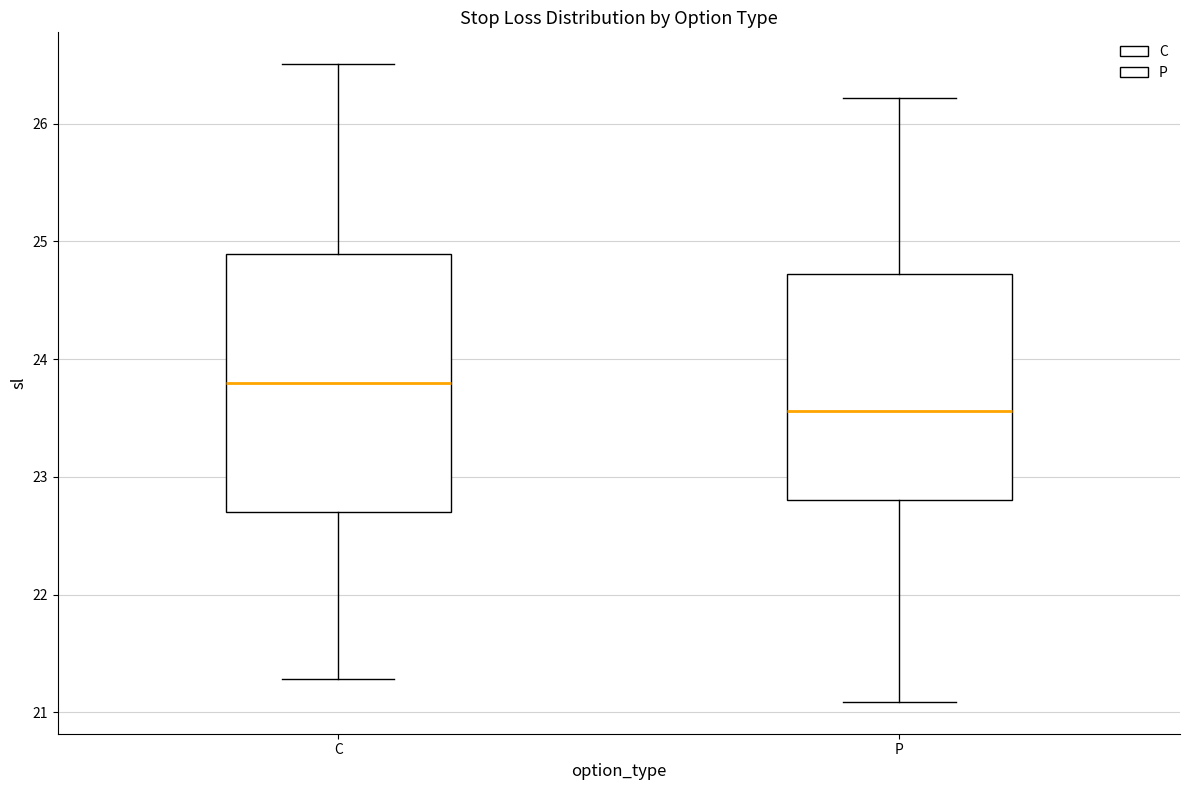

Reading left to right, read every box against the y-axis: the position of its median line, the range the box covers, and the ends of its whiskers. The values are not printed on the chart, so give them approximately, as read against the axis.

C: median 23.8, box 22.7 to 24.9, whiskers 21.3 to 26.5
P: median 23.6, box 22.8 to 24.7, whiskers 21.1 to 26.2